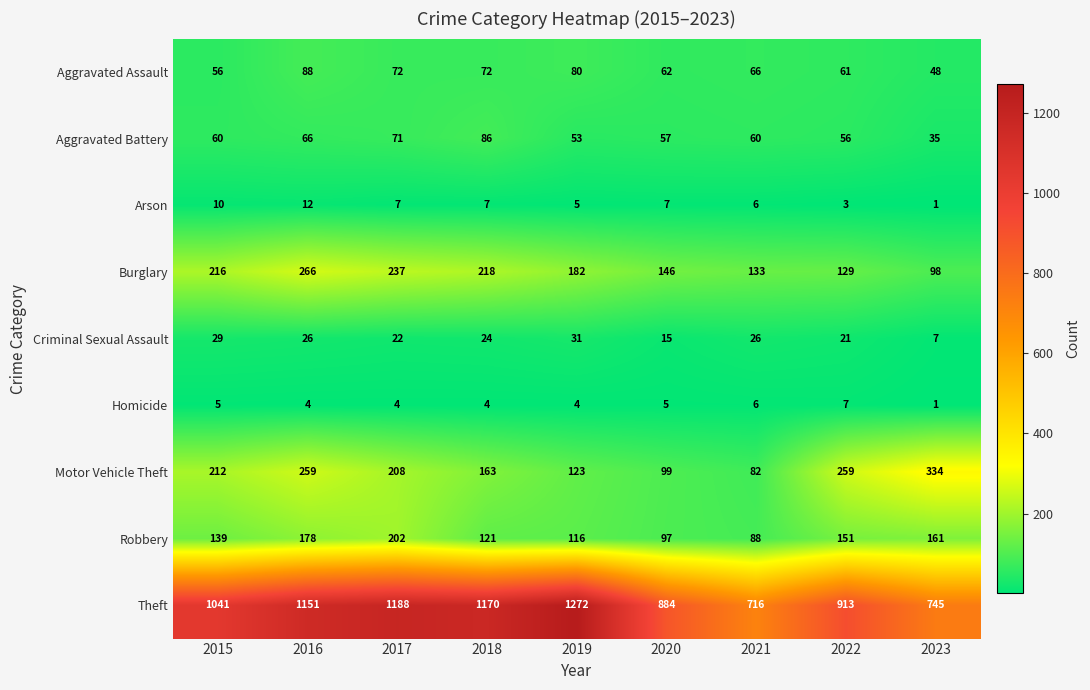

What is the approximate value of Theft at 2016, to the nearest 10?

1150